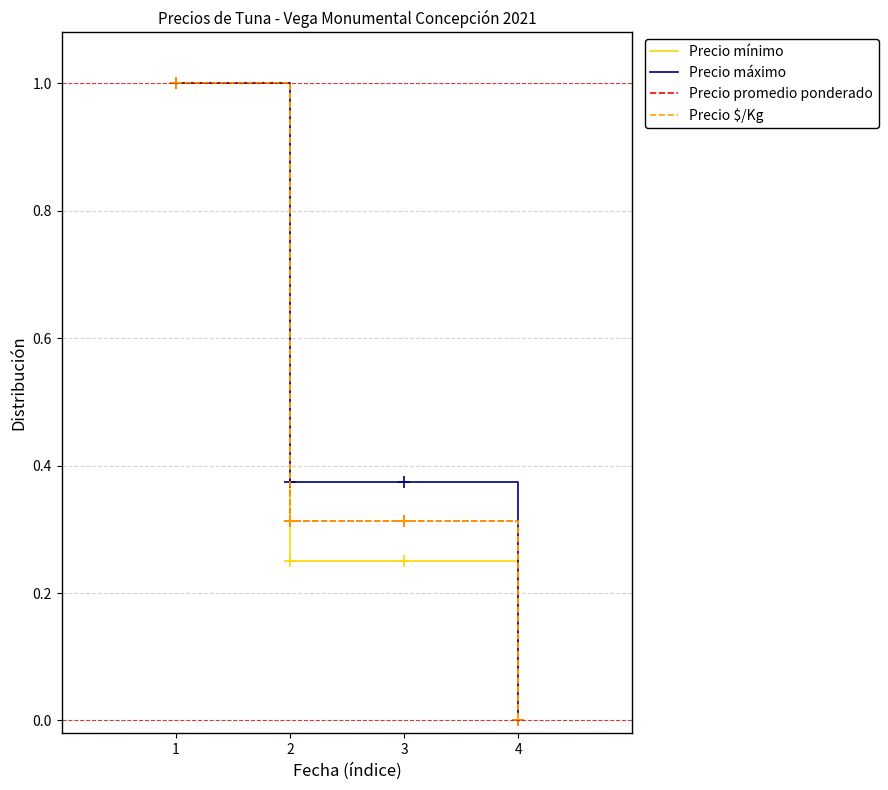

What is the sum of all Precio máximo values?

1.8